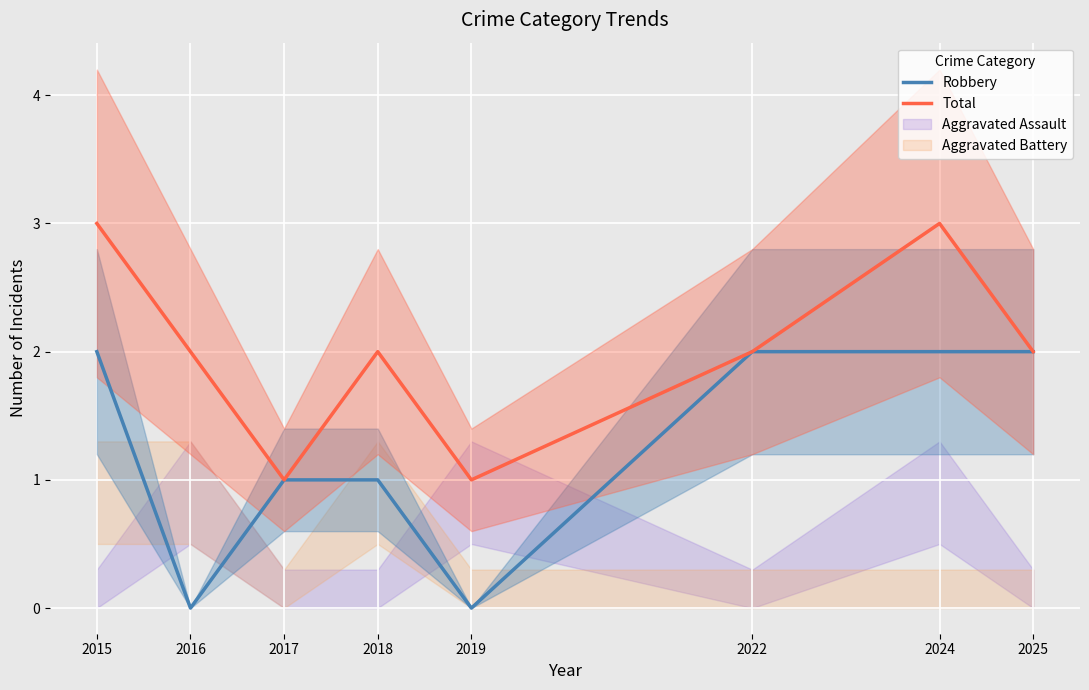

What are all the series names shown in the legend?

Robbery, Total